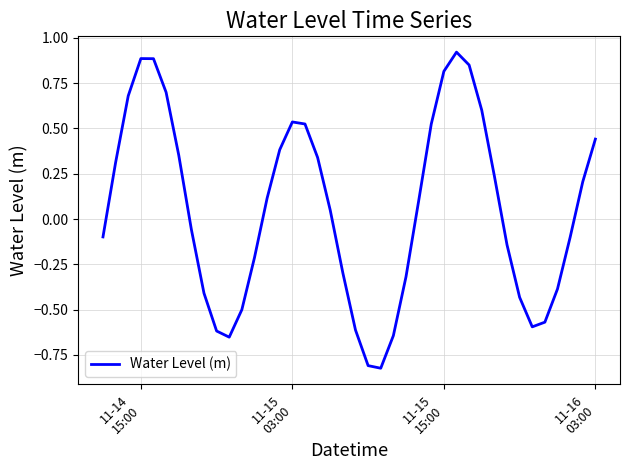

What is the difference between the maximum and minimum values?

1.7